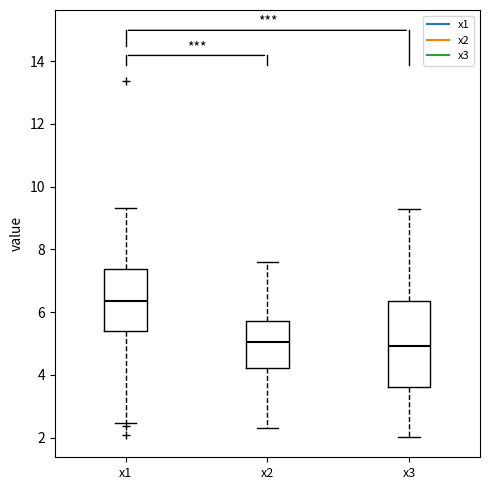

Reading left to right, transcribe this box plot: for each box, give where its median line is, the range the box spans, and where its two whiskers end, as read against the y-axis. The values are not printed on the chart, so give them approximately, as read against the axis.

x1: median 6.4, box 5.4 to 7.4, whiskers 2.4 to 9.4
x2: median 5.0, box 4.2 to 5.8, whiskers 2.4 to 7.6
x3: median 5.0, box 3.6 to 6.4, whiskers 2.0 to 9.2